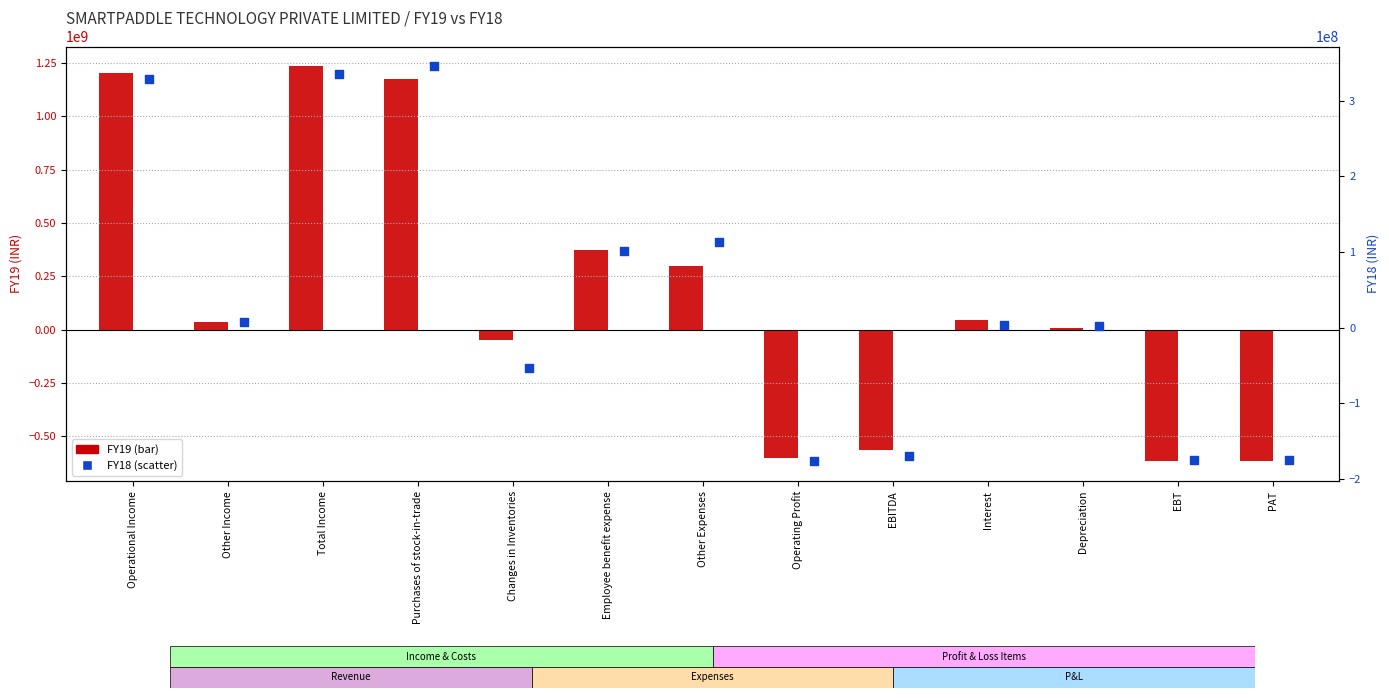

What are all the series names shown in the legend?

FY19, FY18